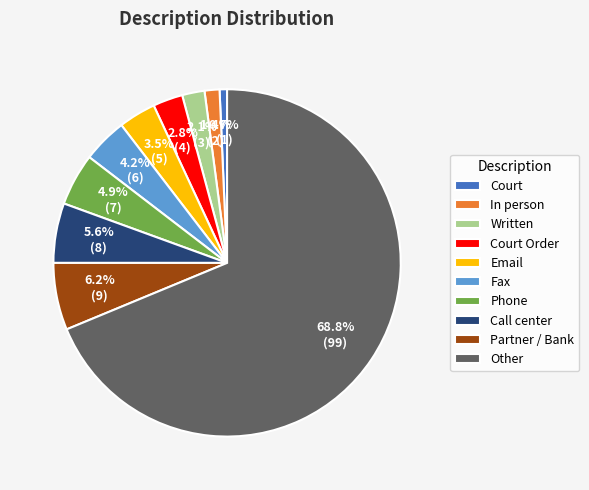

To the nearest percent, what is the difference between the Phone and Court Order slice percentages?

2%